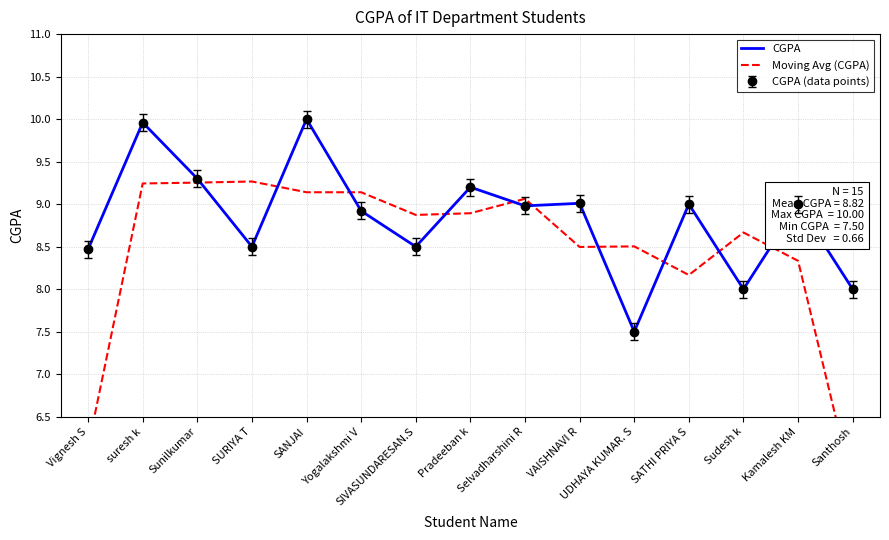

What is the difference between the highest and lowest values at Santhosh?

2.3